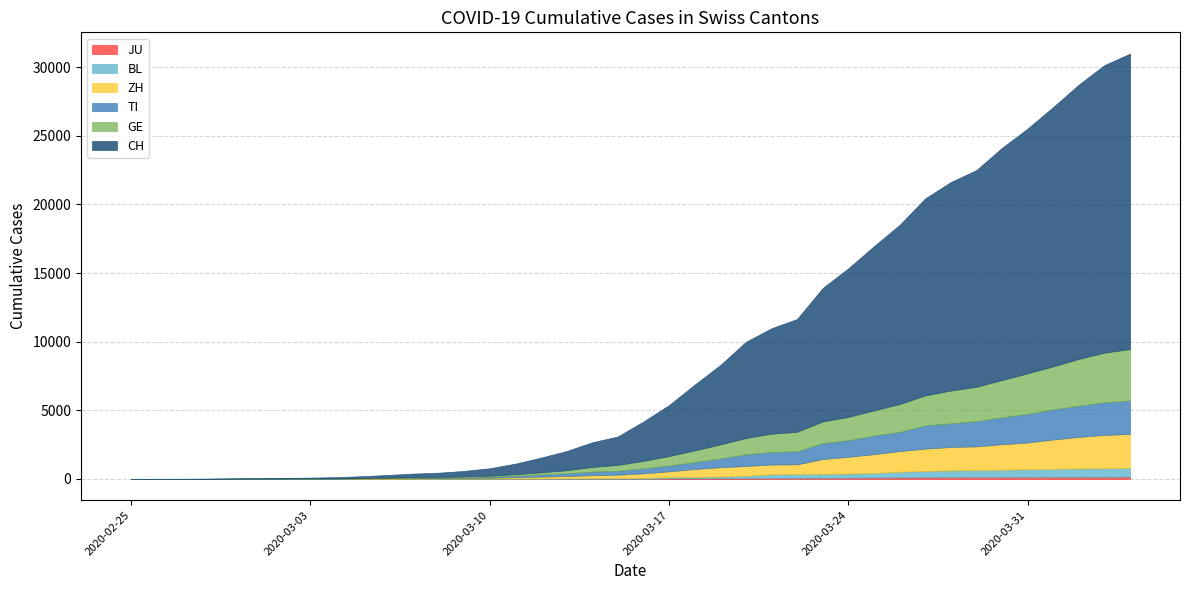

Reading left to right, extract all data points from this chart.

CH: 2020-02-25=0	2020-02-26=2	2020-02-27=6	2020-02-28=13	2020-02-29=23	2020-03-01=29	2020-03-02=40	2020-03-03=59	2020-03-04=83	2020-03-05=125	2020-03-06=197	2020-03-07=257	2020-03-08=303	2020-03-09=396	2020-03-10=542	2020-03-11=766	2020-03-12=1072	2020-03-13=1398	2020-03-14=1795	2020-03-15=2072	2020-03-16=2864	2020-03-17=3710	2020-03-18=4793	2020-03-19=5781	2020-03-20=7005	2020-03-21=7686	2020-03-22=8217	2020-03-23=9725	2020-03-24=10829	2020-03-25=11968	2020-03-26=13052	2020-03-27=14354	2020-03-28=15193	2020-03-29=15796	2020-03-30=16918	2020-03-31=17837	2020-04-01=18903	2020-04-02=19992	2020-04-03=20960	2020-04-04=21530
TI: 2020-02-25=0	2020-02-26=1	2020-02-27=1	2020-02-28=1	2020-02-29=2	2020-03-01=2	2020-03-02=4	2020-03-03=8	2020-03-04=13	2020-03-05=25	2020-03-06=28	2020-03-07=41	2020-03-08=49	2020-03-09=61	2020-03-10=75	2020-03-11=108	2020-03-12=163	2020-03-13=206	2020-03-14=265	2020-03-15=293	2020-03-16=368	2020-03-17=426	2020-03-18=511	2020-03-19=638	2020-03-20=849	2020-03-21=916	2020-03-22=945	2020-03-23=1162	2020-03-24=1209	2020-03-25=1354	2020-03-26=1401	2020-03-27=1688	2020-03-28=1727	2020-03-29=1837	2020-03-30=1962	2020-03-31=2091	2020-04-01=2195	2020-04-02=2271	2020-04-03=2377	2020-04-04=2442
BL: 2020-02-25=0	2020-02-26=0	2020-02-27=0	2020-02-28=1	2020-02-29=2	2020-03-01=2	2020-03-02=2	2020-03-03=2	2020-03-04=2	2020-03-05=6	2020-03-06=6	2020-03-07=15	2020-03-08=19	2020-03-09=20	2020-03-10=22	2020-03-11=26	2020-03-12=26	2020-03-13=42	2020-03-14=47	2020-03-15=54	2020-03-16=76	2020-03-17=89	2020-03-18=116	2020-03-19=134	2020-03-20=184	2020-03-21=282	2020-03-22=289	2020-03-23=302	2020-03-24=306	2020-03-25=341	2020-03-26=422	2020-03-27=466	2020-03-28=502	2020-03-29=511	2020-03-30=539	2020-03-31=561	2020-04-01=588	2020-04-02=610	2020-04-03=625	2020-04-04=656
GE: 2020-02-25=0	2020-02-26=1	2020-02-27=1	2020-02-28=4	2020-02-29=8	2020-03-01=9	2020-03-02=10	2020-03-03=13	2020-03-04=14	2020-03-05=17	2020-03-06=25	2020-03-07=38	2020-03-08=40	2020-03-09=56	2020-03-10=76	2020-03-11=109	2020-03-12=150	2020-03-13=222	2020-03-14=340	2020-03-15=423	2020-03-16=544	2020-03-17=692	2020-03-18=848	2020-03-19=1027	2020-03-20=1194	2020-03-21=1331	2020-03-22=1430	2020-03-23=1582	2020-03-24=1699	2020-03-25=1837	2020-03-26=2033	2020-03-27=2190	2020-03-28=2393	2020-03-29=2505	2020-03-30=2721	2020-03-31=2958	2020-04-01=3137	2020-04-02=3420	2020-04-03=3621	2020-04-04=3753
ZH: 2020-02-25=0	2020-02-26=0	2020-02-27=2	2020-02-28=2	2020-02-29=6	2020-03-01=7	2020-03-02=10	2020-03-03=13	2020-03-04=15	2020-03-05=23	2020-03-06=29	2020-03-07=34	2020-03-08=40	2020-03-09=49	2020-03-10=62	2020-03-11=101	2020-03-12=140	2020-03-13=163	2020-03-14=218	2020-03-15=250	2020-03-16=326	2020-03-17=429	2020-03-18=568	2020-03-19=679	2020-03-20=711	2020-03-21=711	2020-03-22=711	2020-03-23=1073	2020-03-24=1221	2020-03-25=1368	2020-03-26=1500	2020-03-27=1627	2020-03-28=1701	2020-03-29=1733	2020-03-30=1859	2020-03-31=1947	2020-04-01=2136	2020-04-02=2300	2020-04-03=2428	2020-04-04=2461
JU: 2020-02-25=0	2020-02-26=0	2020-02-27=0	2020-02-28=0	2020-02-29=0	2020-03-01=0	2020-03-02=0	2020-03-03=0	2020-03-04=0	2020-03-05=0	2020-03-06=0	2020-03-07=0	2020-03-08=0	2020-03-09=0	2020-03-10=0	2020-03-11=0	2020-03-12=0	2020-03-13=0	2020-03-14=0	2020-03-15=0	2020-03-16=0	2020-03-17=29	2020-03-18=32	2020-03-19=36	2020-03-20=44	2020-03-21=54	2020-03-22=61	2020-03-23=69	2020-03-24=82	2020-03-25=92	2020-03-26=100	2020-03-27=114	2020-03-28=119	2020-03-29=127	2020-03-30=128	2020-03-31=140	2020-04-01=145	2020-04-02=149	2020-04-03=149	2020-04-04=154